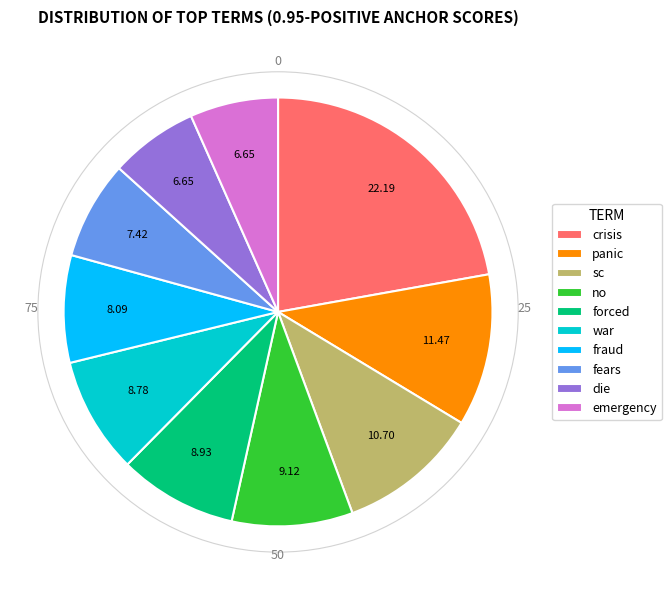

Which category has the biggest portion of the pie?

crisis